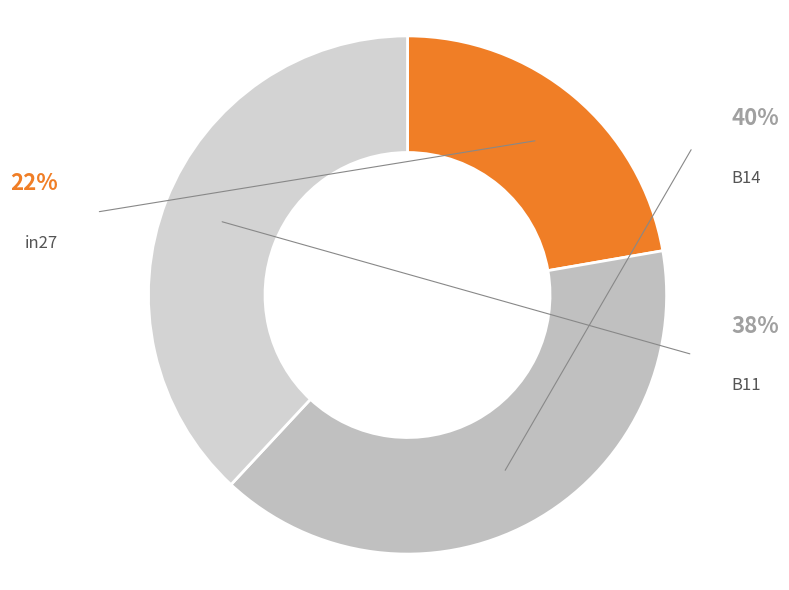

Rank the categories by value from highest to lowest.

B14, B11, in27